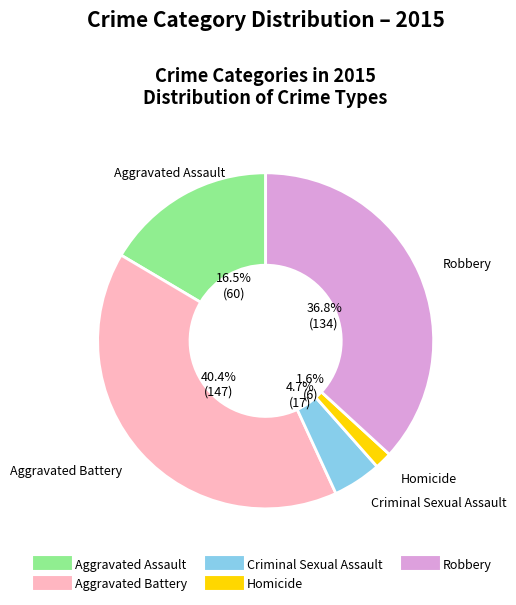

How many segments does this pie chart have?

5